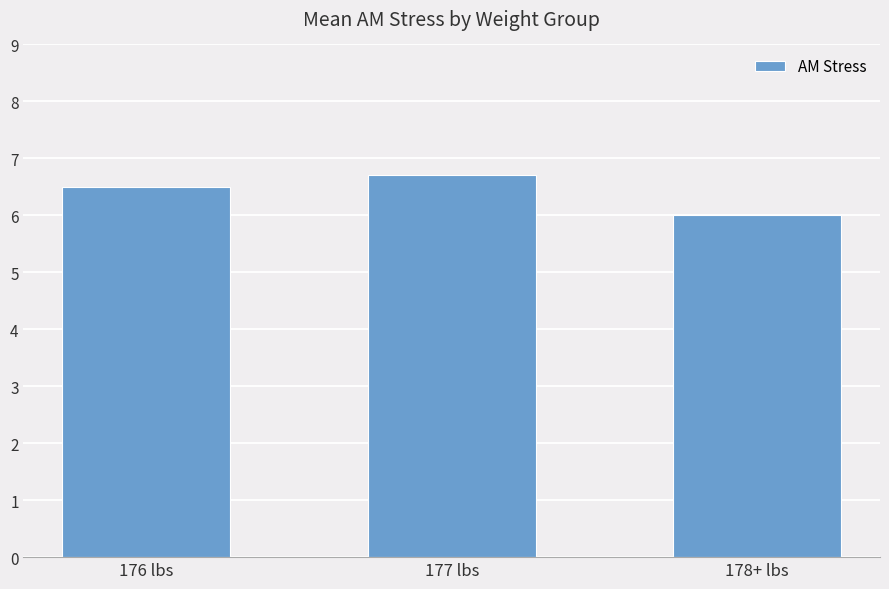

Reading left to right, list all the values displayed in this chart.

176 lbs=6.5	177 lbs=6.7	178+ lbs=6.0